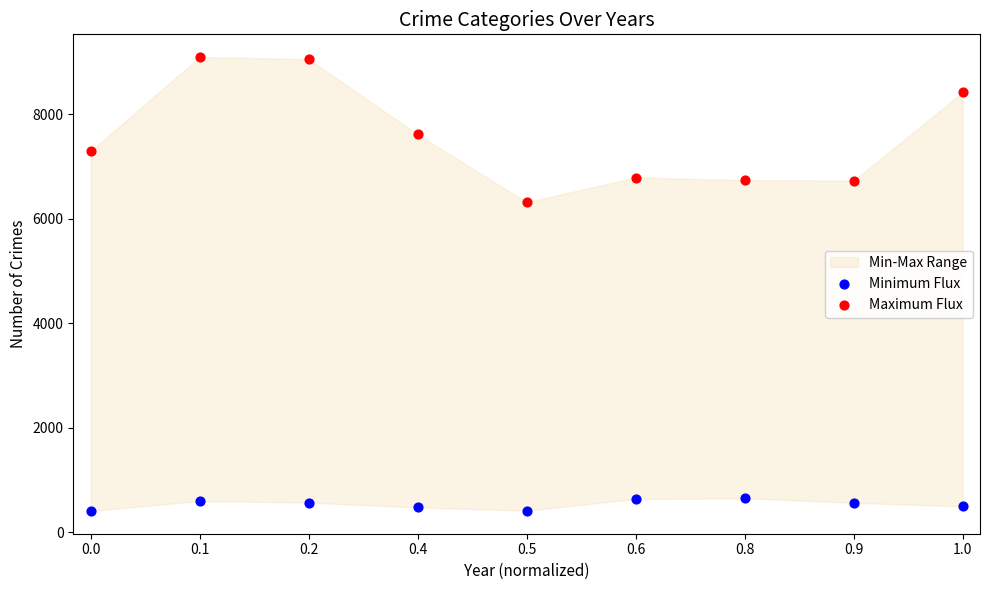

Across all data points, what is the range of Y values (max minus min)?

8689